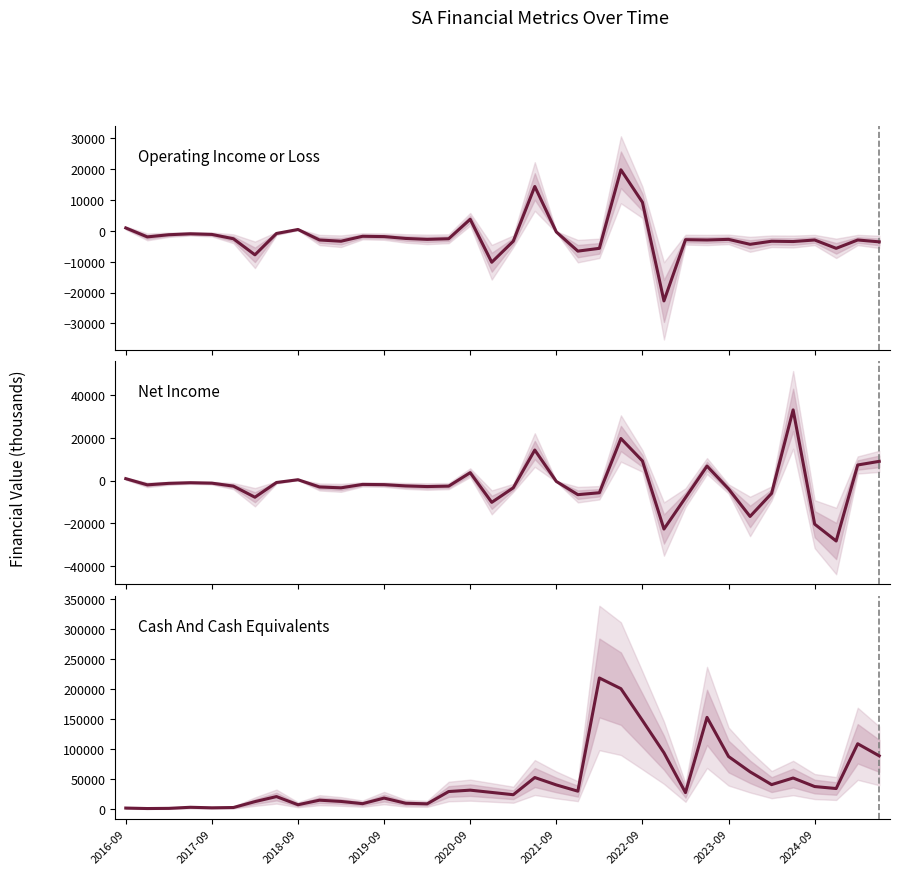

At which label does Net Income first exceed -2000?

2016-09